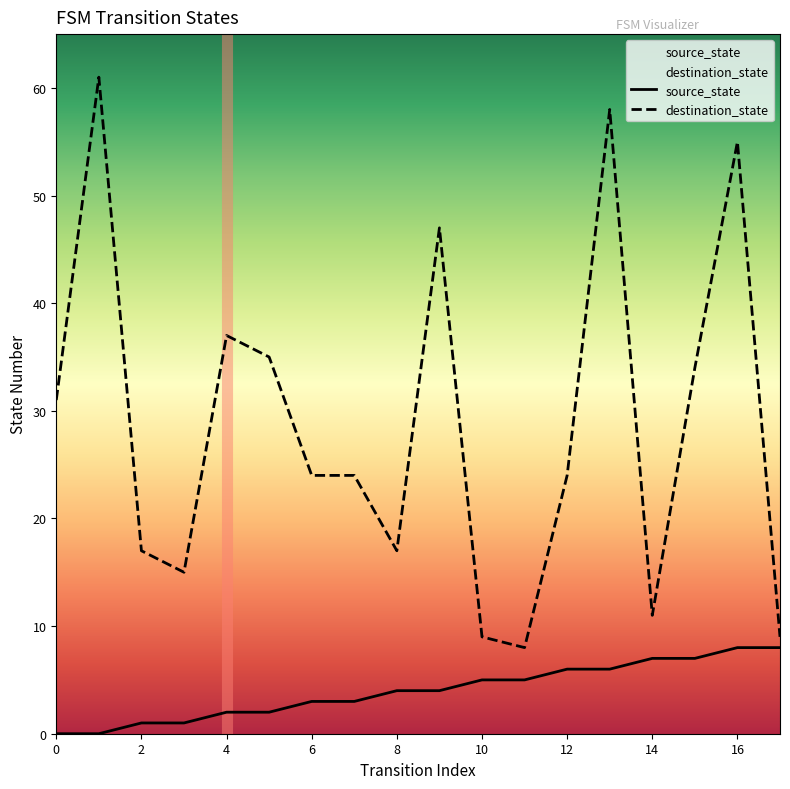

Rank the categories by source_state value from highest to lowest.

16, 17, 14, 15, 12, 13, 10, 11, 8, 9, 6, 7, 4, 5, 2, 3, 0, 1